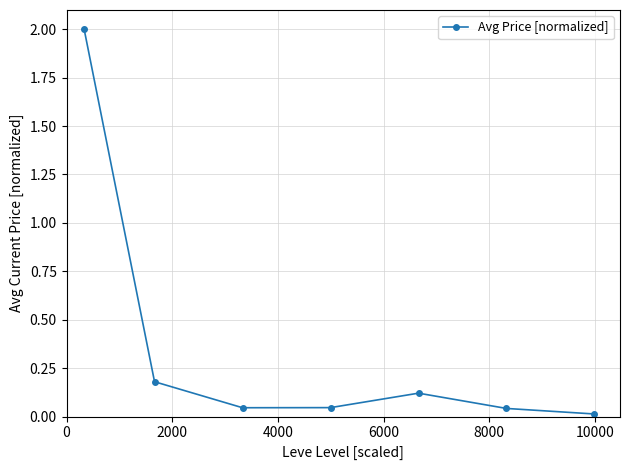

True or false: the data has more than 0 interior local peaks.

True